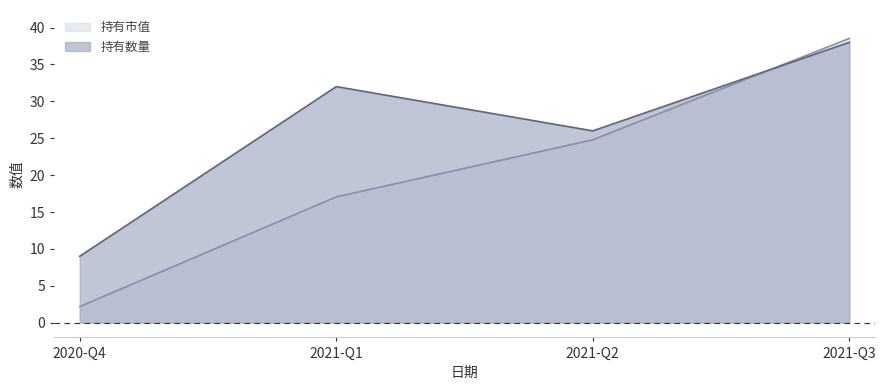

What is the sum of all 持有市值 values?

82.5